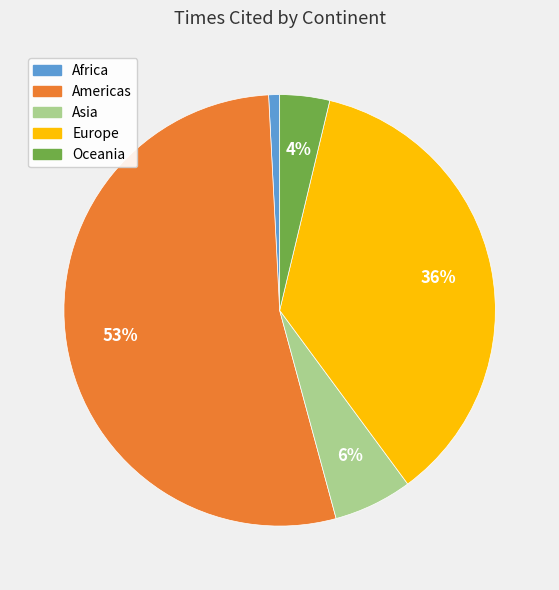

Which category accounts for the majority?

Americas